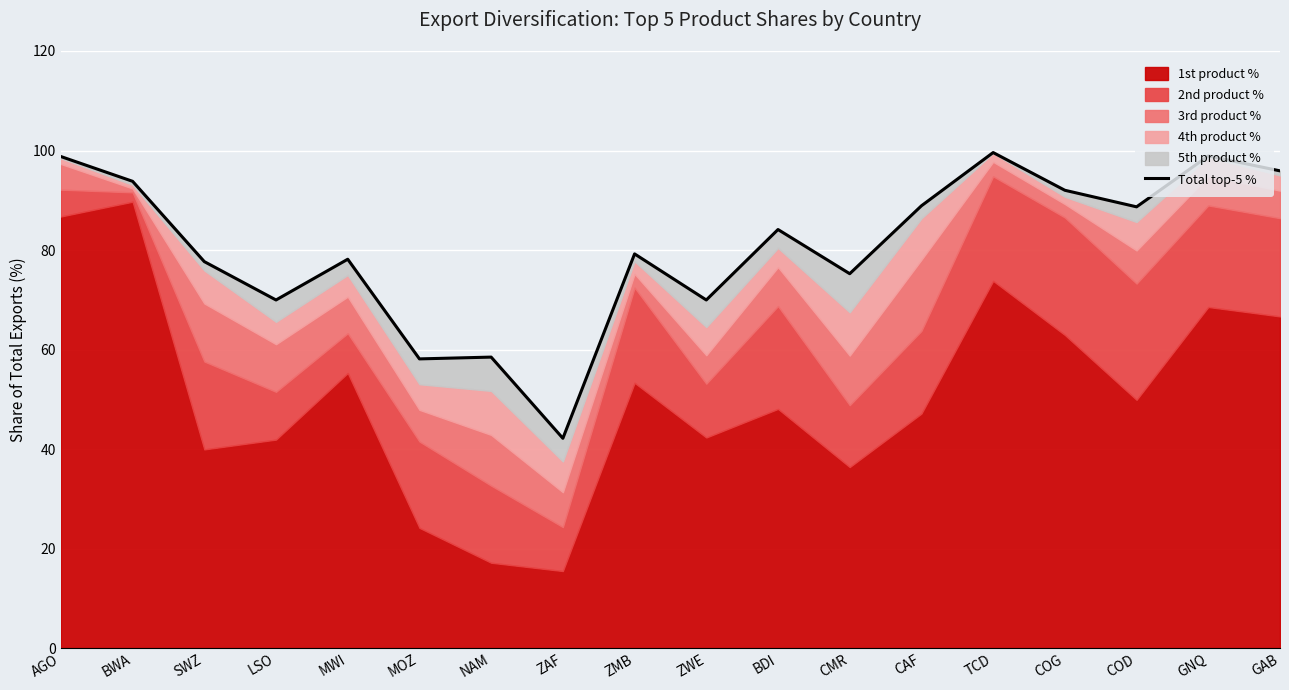

Where is the first local minimum?

LSO